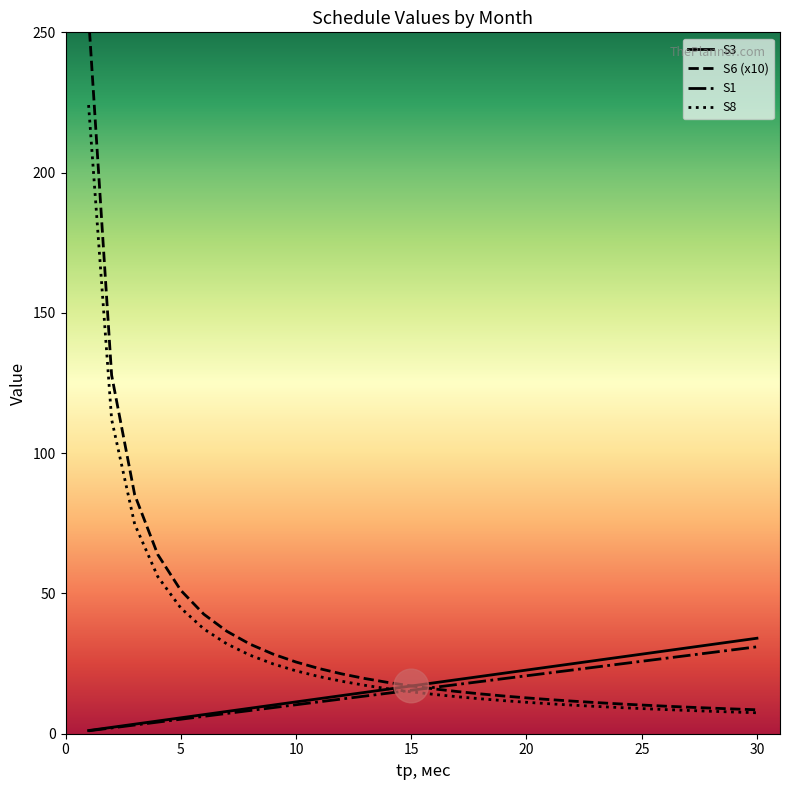

True or false: S6 and S8 cross at least once.

False